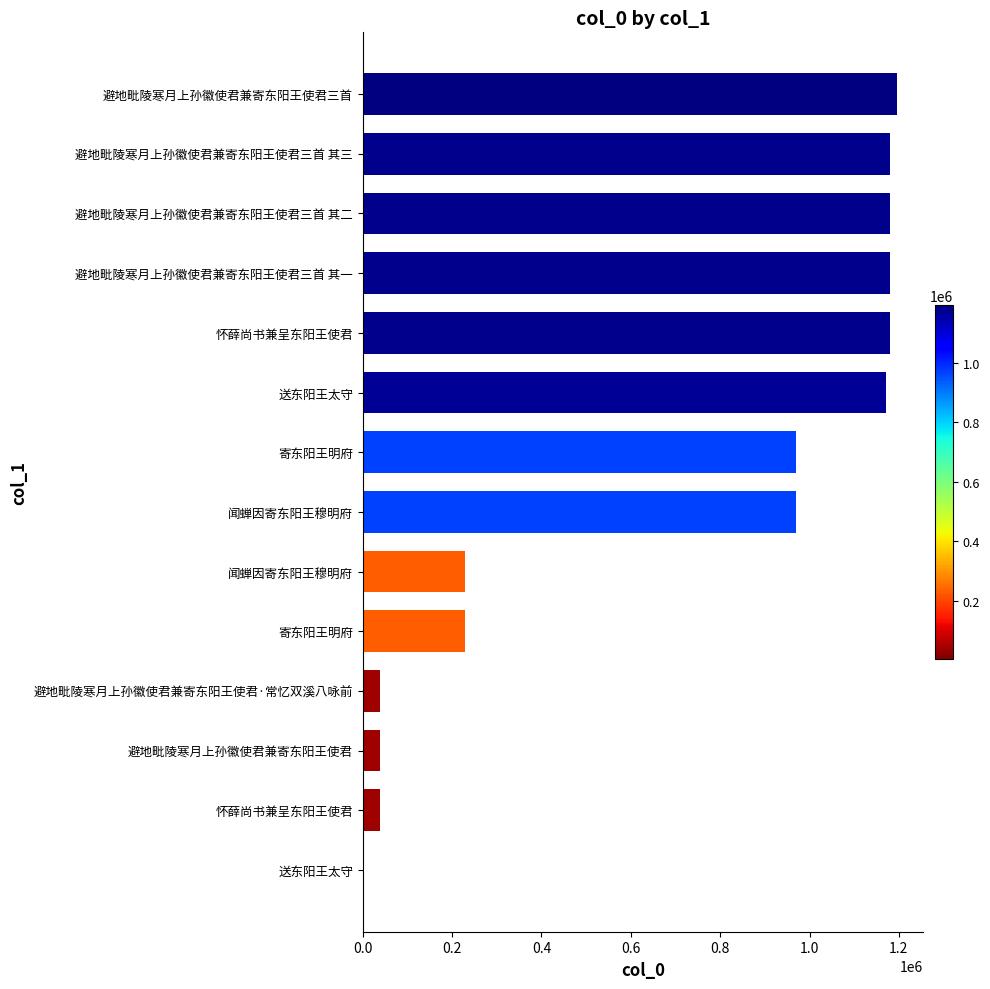

What is the difference between the maximum and second lowest values?

1157456